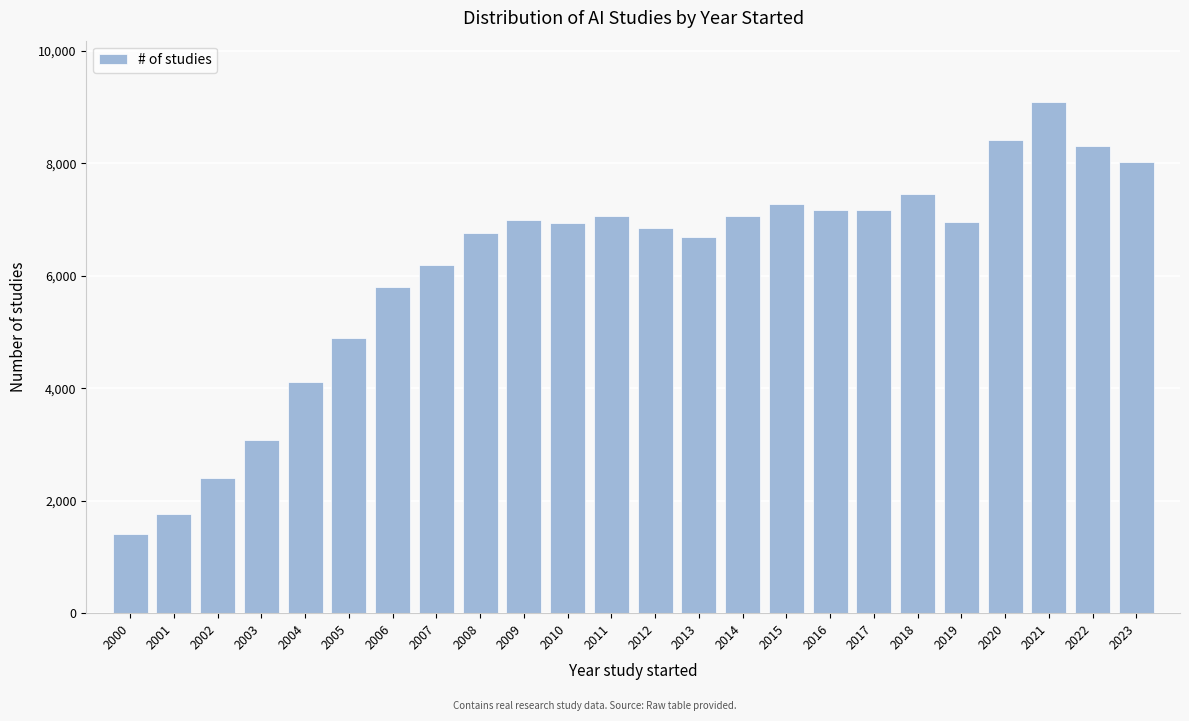

What is the minimum value shown in the chart?

1411